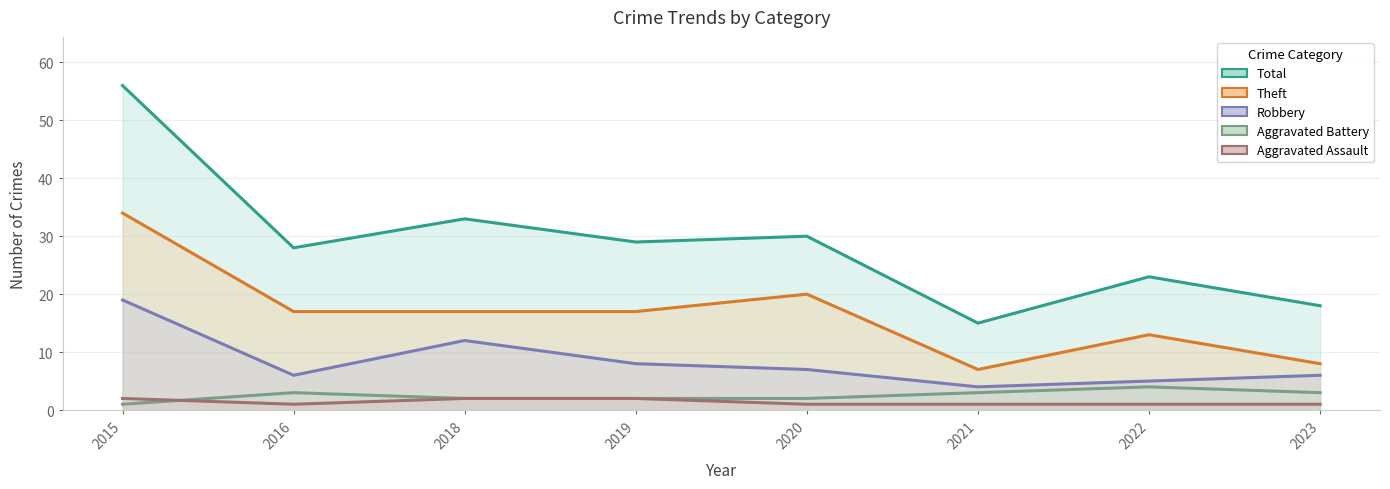

What value does the Total series have at 2019?

29